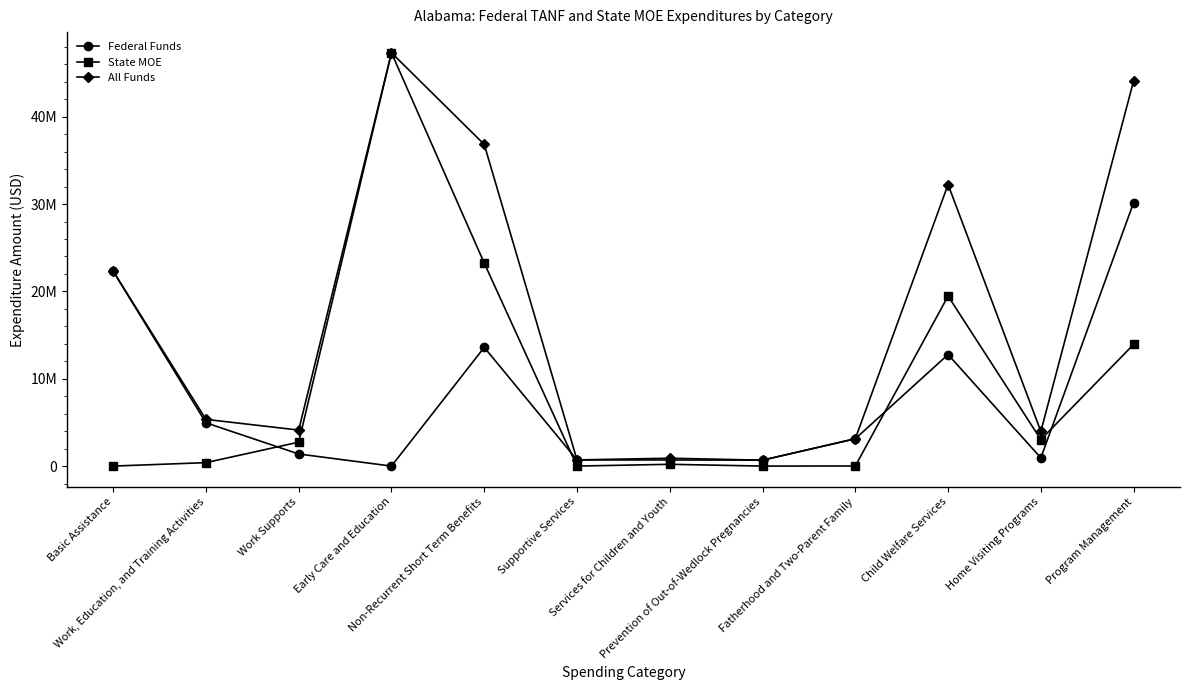

At which category is the sum across all series the highest?

Early Care and Education